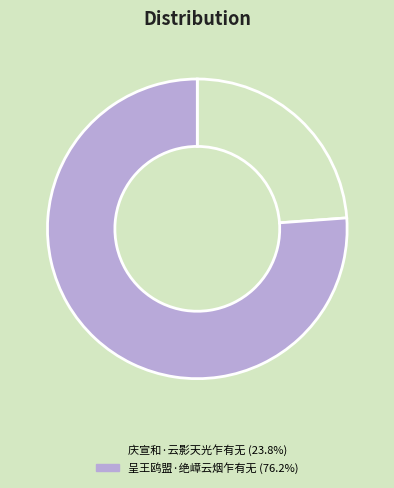

Combined, do 庆宣和·云影天光乍有无 and 呈王鸥盟·绝嶂云烟乍有无 account for over 50%?

Yes